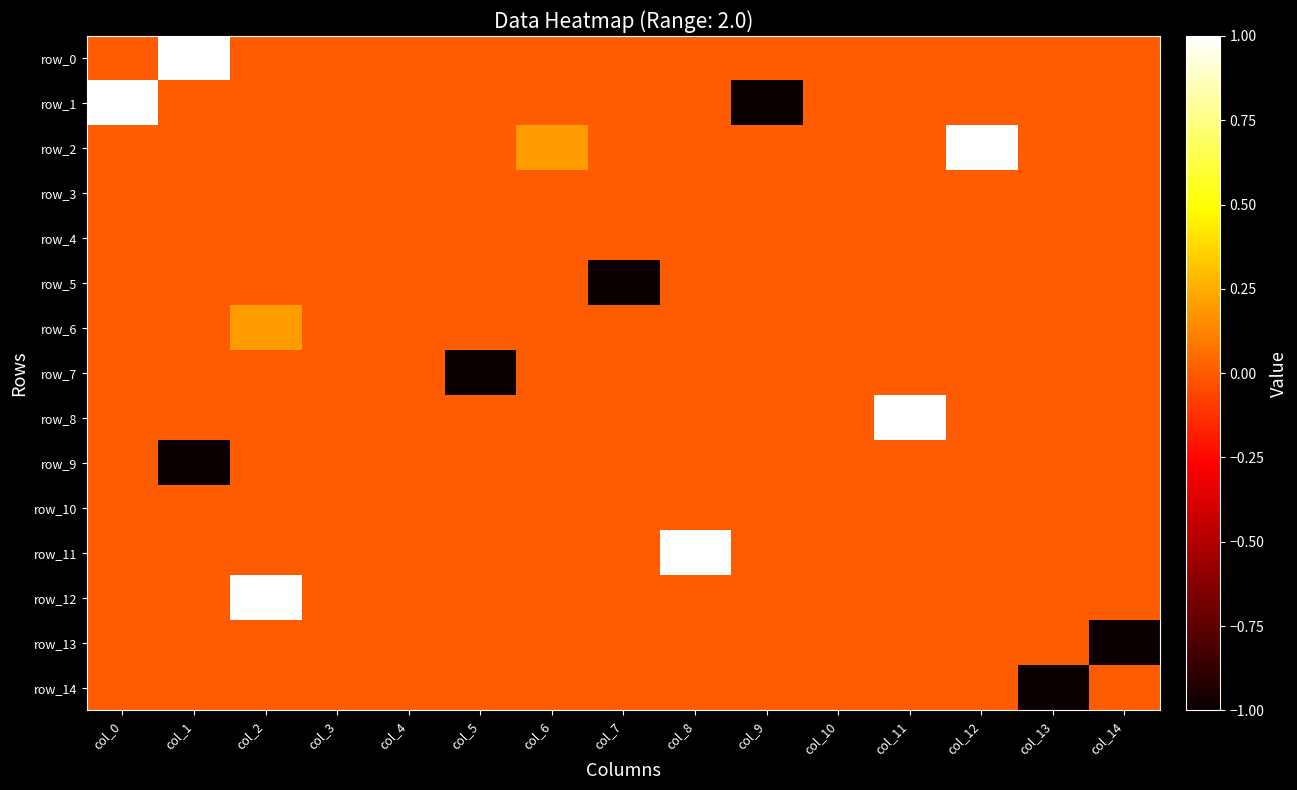

Which category has the lowest value in the row_3 series?

col_0